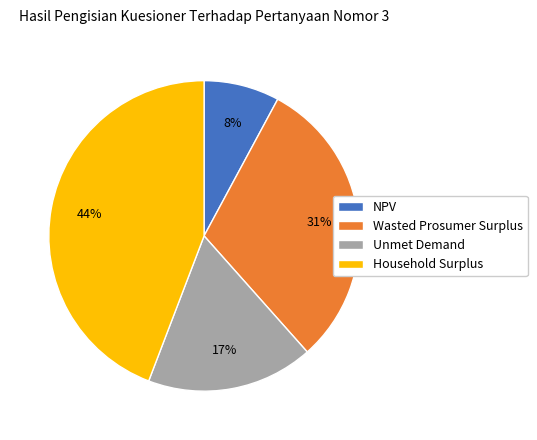

Approximately how many times larger is the value at Wasted Prosumer Surplus compared to Unmet Demand?

1.8